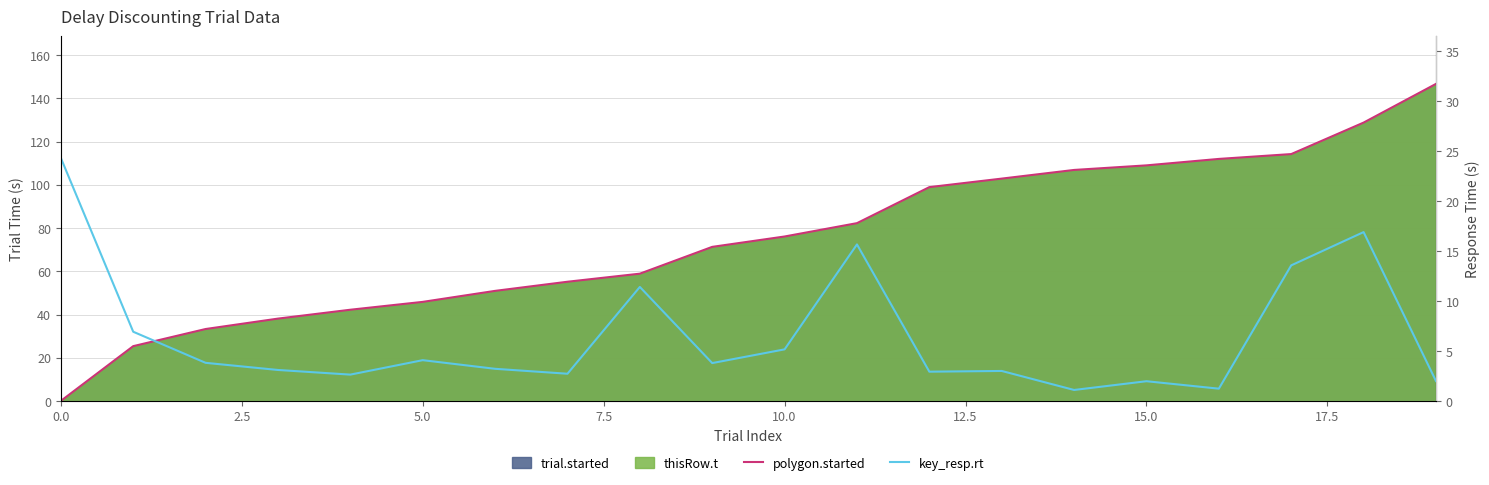

At which category is the sum across all series the highest?

19